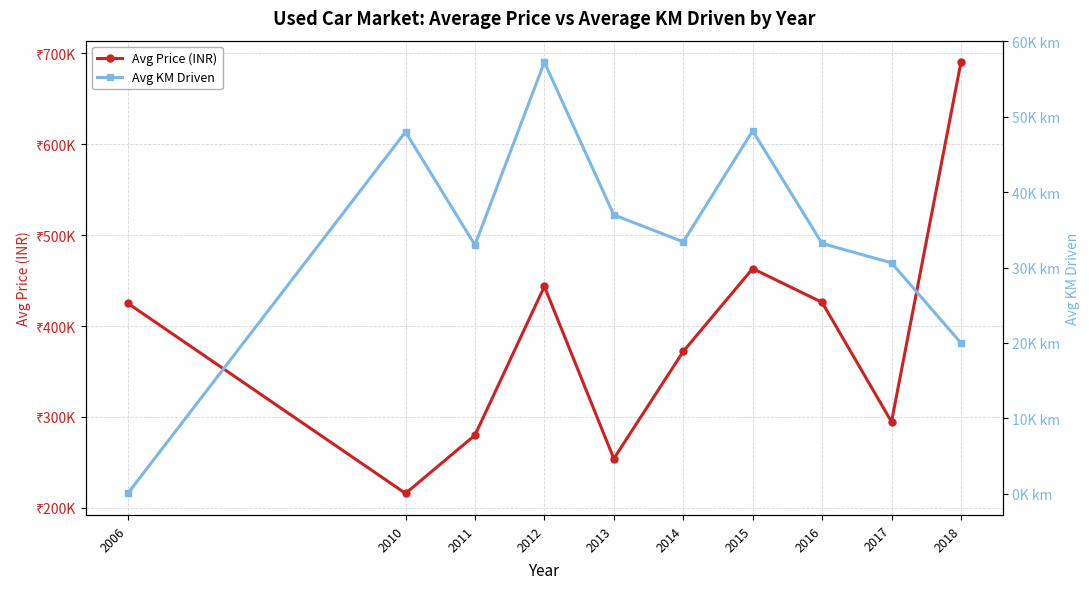

What is the highest value of the Avg KM Driven series?

57250.0